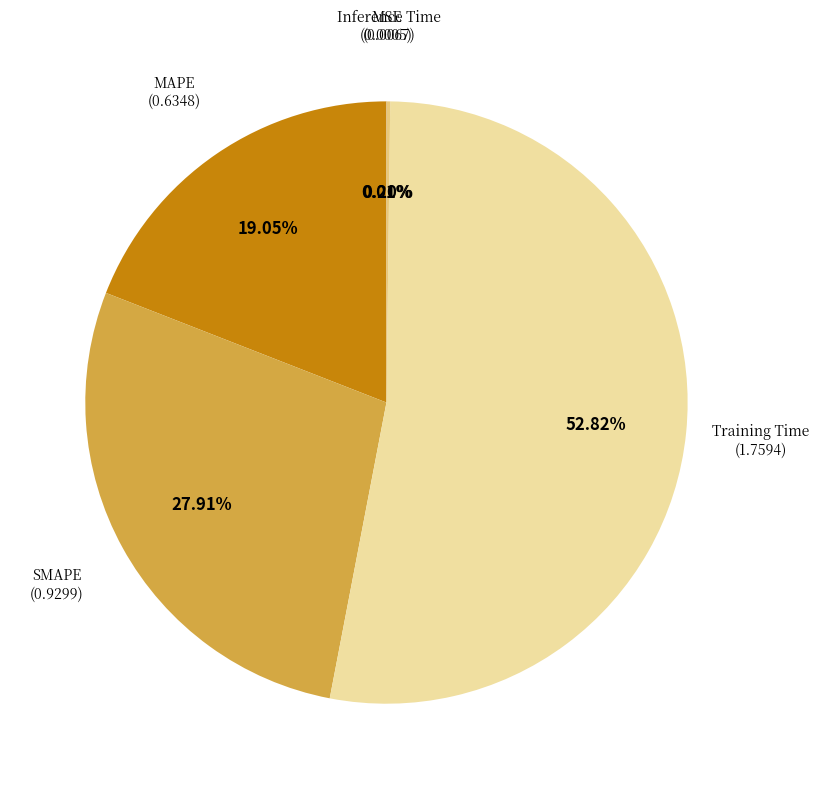

To the nearest percent, what is the difference between the largest and smallest slice percentages?

53%